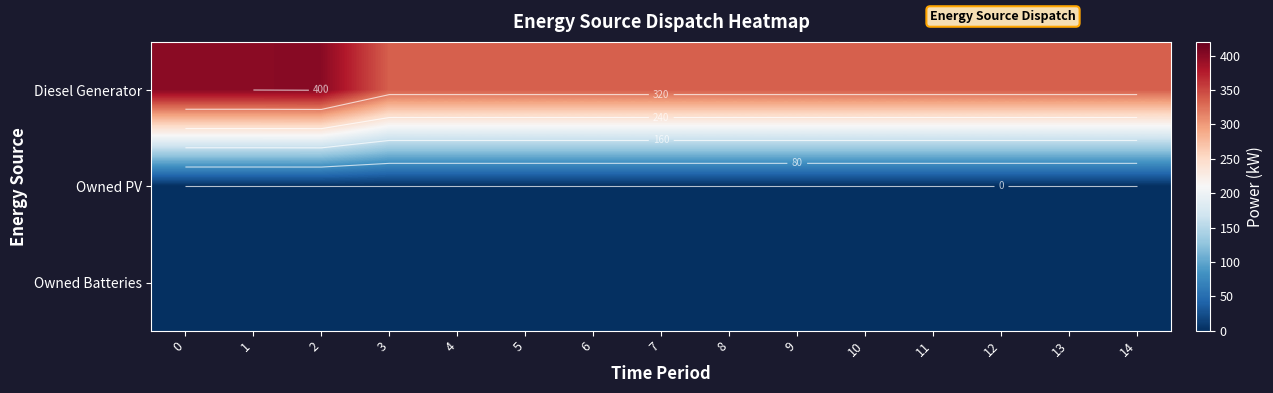

At which category is the sum across all series the highest?

2